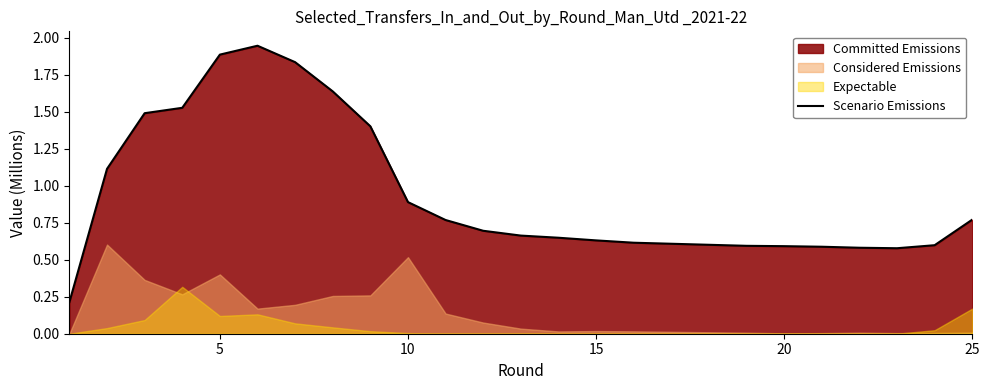

The chart shows a value of 0.9 at 20. True or false?

False